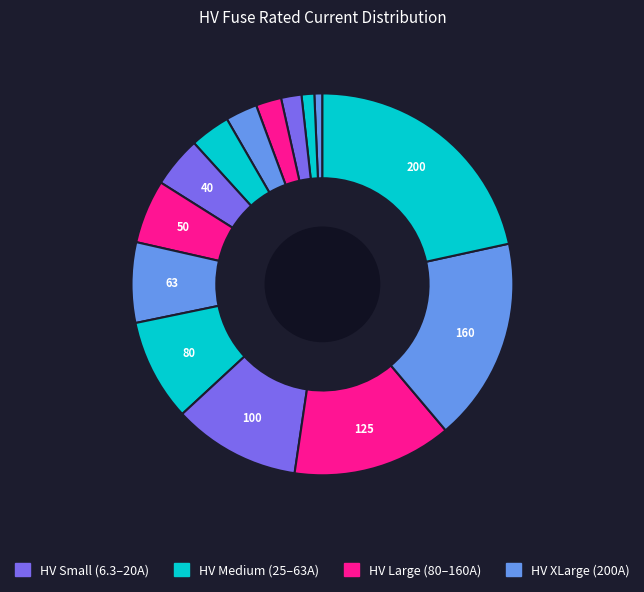

How many segments does this pie chart have?

14